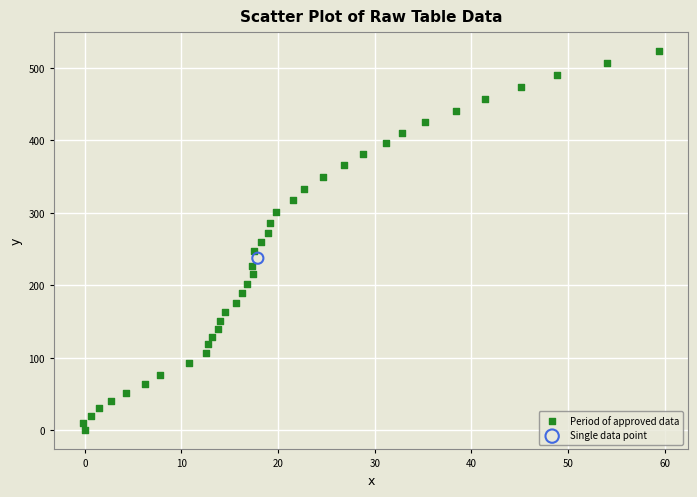

What are all the series names shown in the legend?

Period of approved data, Single data point